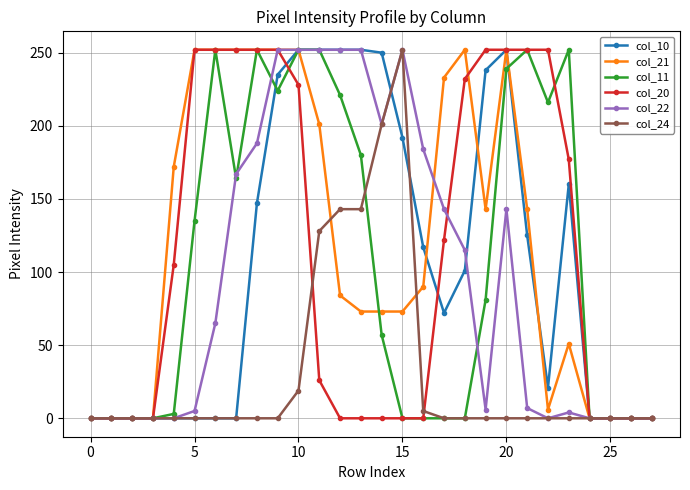

What is the greatest value displayed?

252